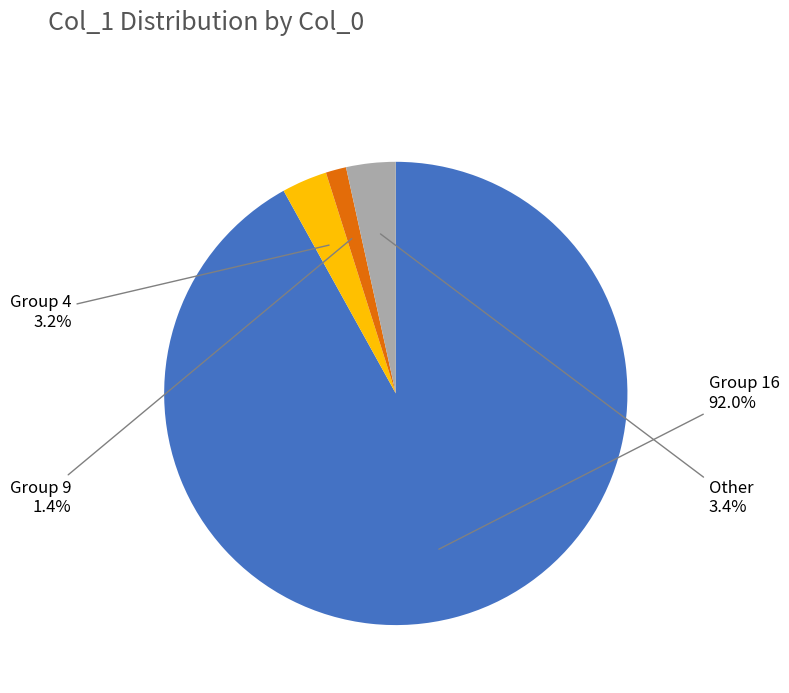

Is there a majority slice in this chart?

Yes